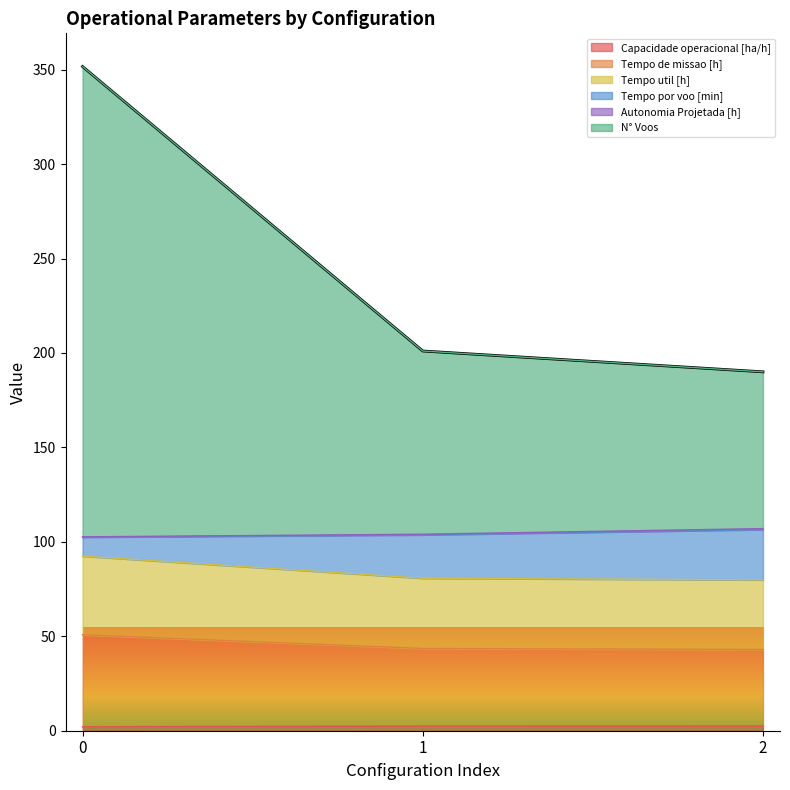

Does the chart display data point markers on the line(s)?

No